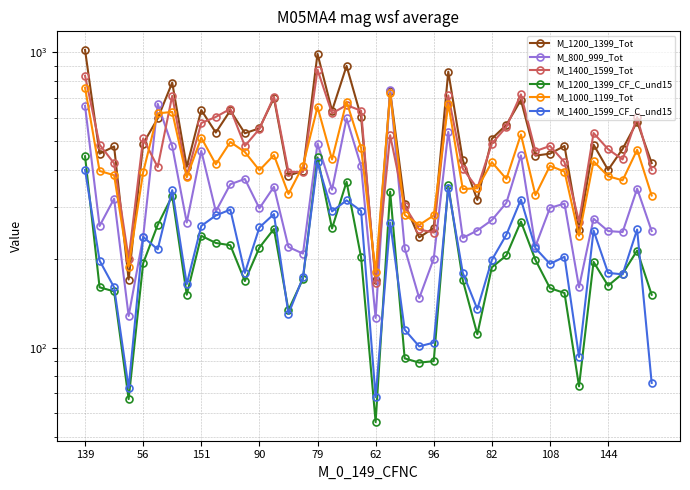

Which series has the largest total across all categories?

M_1200_1399_Tot